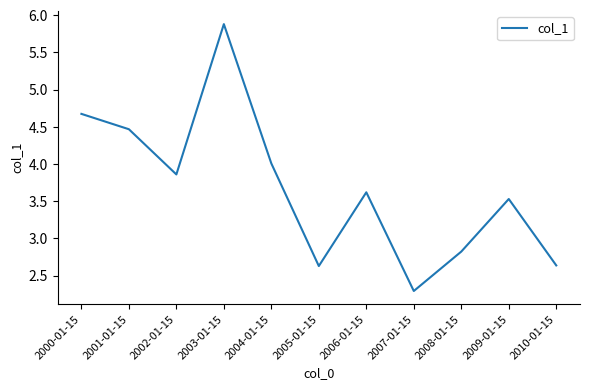

Where does the data first go above 3?

2000-01-15